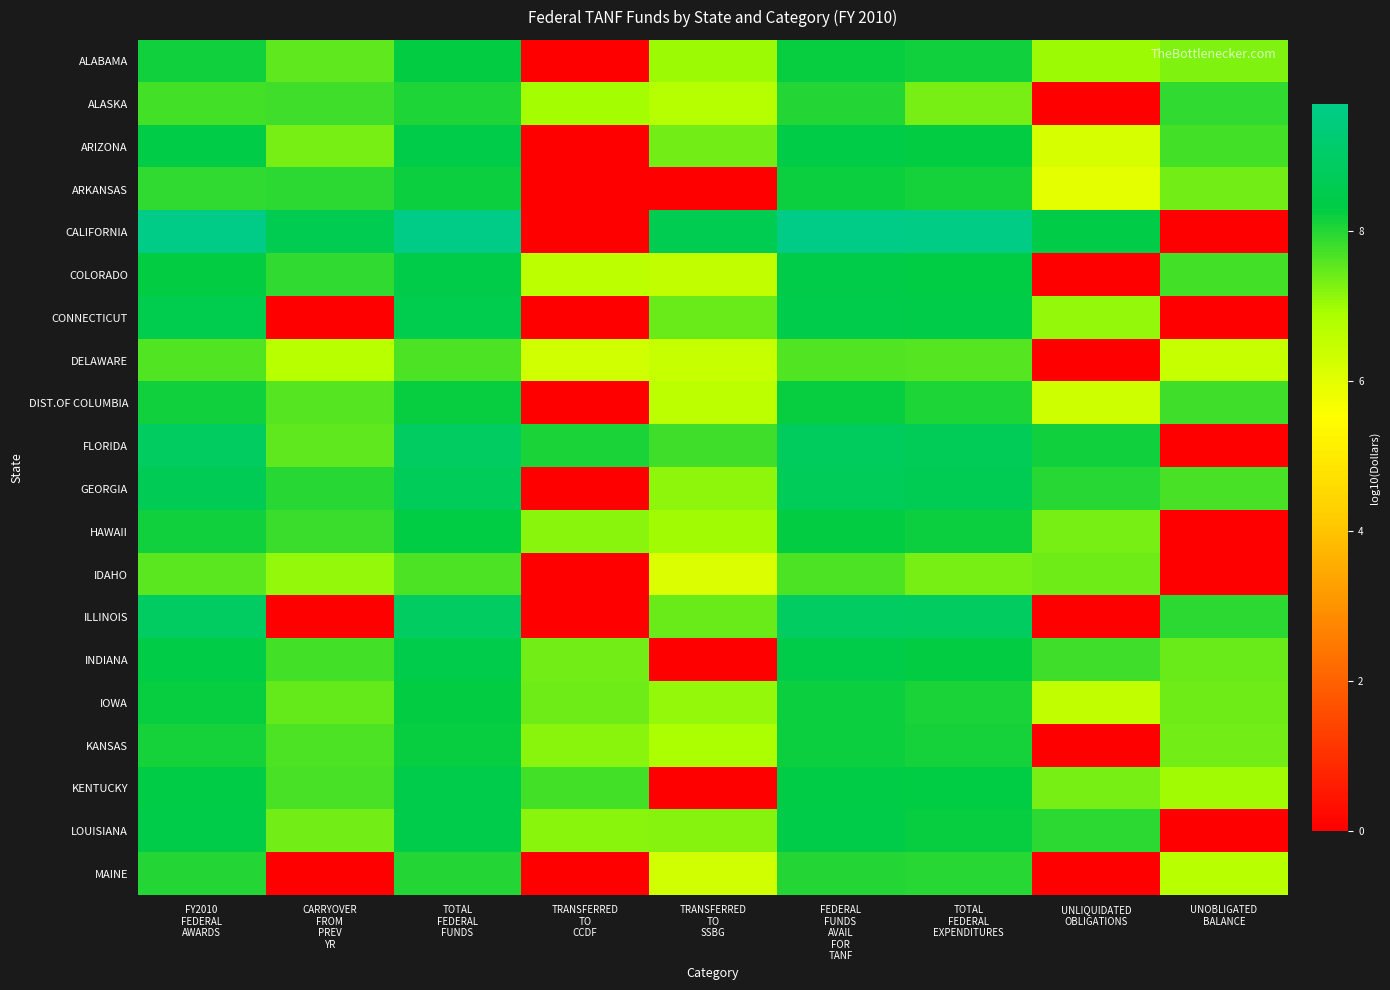

Reading right to left, list all the values displayed in this chart.

ALABAMA: UNOBLIGATED
BALANCE=7.2	UNLIQUIDATED
OBLIGATIONS=7.0	TOTAL
FEDERAL
EXPENDITURES=8.1	FEDERAL
FUNDS
AVAIL
FOR
TANF=8.2	TRANSFERRED
TO
SSBG=7.0	TRANSFERRED
TO
CCDF=0.0	TOTAL
FEDERAL
FUNDS=8.3	CARRYOVER
FROM
PREV
YR=7.5	FY2010
FEDERAL
AWARDS=8.2
ALASKA: UNOBLIGATED
BALANCE=7.9	UNLIQUIDATED
OBLIGATIONS=0.0	TOTAL
FEDERAL
EXPENDITURES=7.3	FEDERAL
FUNDS
AVAIL
FOR
TANF=8.0	TRANSFERRED
TO
SSBG=6.7	TRANSFERRED
TO
CCDF=7.0	TOTAL
FEDERAL
FUNDS=8.1	CARRYOVER
FROM
PREV
YR=7.8	FY2010
FEDERAL
AWARDS=7.7
ARIZONA: UNOBLIGATED
BALANCE=7.7	UNLIQUIDATED
OBLIGATIONS=6.2	TOTAL
FEDERAL
EXPENDITURES=8.3	FEDERAL
FUNDS
AVAIL
FOR
TANF=8.4	TRANSFERRED
TO
SSBG=7.4	TRANSFERRED
TO
CCDF=0.0	TOTAL
FEDERAL
FUNDS=8.4	CARRYOVER
FROM
PREV
YR=7.3	FY2010
FEDERAL
AWARDS=8.4
ARKANSAS: UNOBLIGATED
BALANCE=7.4	UNLIQUIDATED
OBLIGATIONS=6.0	TOTAL
FEDERAL
EXPENDITURES=8.1	FEDERAL
FUNDS
AVAIL
FOR
TANF=8.2	TRANSFERRED
TO
SSBG=0.0	TRANSFERRED
TO
CCDF=0.0	TOTAL
FEDERAL
FUNDS=8.2	CARRYOVER
FROM
PREV
YR=7.9	FY2010
FEDERAL
AWARDS=7.9
CALIFORNIA: UNOBLIGATED
BALANCE=0.0	UNLIQUIDATED
OBLIGATIONS=8.4	TOTAL
FEDERAL
EXPENDITURES=9.6	FEDERAL
FUNDS
AVAIL
FOR
TANF=9.7	TRANSFERRED
TO
SSBG=8.6	TRANSFERRED
TO
CCDF=0.0	TOTAL
FEDERAL
FUNDS=9.7	CARRYOVER
FROM
PREV
YR=8.6	FY2010
FEDERAL
AWARDS=9.7
COLORADO: UNOBLIGATED
BALANCE=7.8	UNLIQUIDATED
OBLIGATIONS=0.0	TOTAL
FEDERAL
EXPENDITURES=8.3	FEDERAL
FUNDS
AVAIL
FOR
TANF=8.4	TRANSFERRED
TO
SSBG=6.5	TRANSFERRED
TO
CCDF=6.6	TOTAL
FEDERAL
FUNDS=8.4	CARRYOVER
FROM
PREV
YR=7.9	FY2010
FEDERAL
AWARDS=8.3
CONNECTICUT: UNOBLIGATED
BALANCE=0.0	UNLIQUIDATED
OBLIGATIONS=7.1	TOTAL
FEDERAL
EXPENDITURES=8.4	FEDERAL
FUNDS
AVAIL
FOR
TANF=8.4	TRANSFERRED
TO
SSBG=7.4	TRANSFERRED
TO
CCDF=0.0	TOTAL
FEDERAL
FUNDS=8.5	CARRYOVER
FROM
PREV
YR=0.0	FY2010
FEDERAL
AWARDS=8.5
DELAWARE: UNOBLIGATED
BALANCE=6.4	UNLIQUIDATED
OBLIGATIONS=0.0	TOTAL
FEDERAL
EXPENDITURES=7.6	FEDERAL
FUNDS
AVAIL
FOR
TANF=7.6	TRANSFERRED
TO
SSBG=6.5	TRANSFERRED
TO
CCDF=6.3	TOTAL
FEDERAL
FUNDS=7.7	CARRYOVER
FROM
PREV
YR=6.7	FY2010
FEDERAL
AWARDS=7.6
DIST.OF COLUMBIA: UNOBLIGATED
BALANCE=7.8	UNLIQUIDATED
OBLIGATIONS=6.3	TOTAL
FEDERAL
EXPENDITURES=8.1	FEDERAL
FUNDS
AVAIL
FOR
TANF=8.2	TRANSFERRED
TO
SSBG=6.6	TRANSFERRED
TO
CCDF=0.0	TOTAL
FEDERAL
FUNDS=8.2	CARRYOVER
FROM
PREV
YR=7.6	FY2010
FEDERAL
AWARDS=8.1
FLORIDA: UNOBLIGATED
BALANCE=0.0	UNLIQUIDATED
OBLIGATIONS=8.1	TOTAL
FEDERAL
EXPENDITURES=8.7	FEDERAL
FUNDS
AVAIL
FOR
TANF=8.8	TRANSFERRED
TO
SSBG=7.8	TRANSFERRED
TO
CCDF=8.1	TOTAL
FEDERAL
FUNDS=8.9	CARRYOVER
FROM
PREV
YR=7.5	FY2010
FEDERAL
AWARDS=8.9
GEORGIA: UNOBLIGATED
BALANCE=7.7	UNLIQUIDATED
OBLIGATIONS=8.0	TOTAL
FEDERAL
EXPENDITURES=8.6	FEDERAL
FUNDS
AVAIL
FOR
TANF=8.7	TRANSFERRED
TO
SSBG=7.1	TRANSFERRED
TO
CCDF=0.0	TOTAL
FEDERAL
FUNDS=8.7	CARRYOVER
FROM
PREV
YR=8.0	FY2010
FEDERAL
AWARDS=8.7
HAWAII: UNOBLIGATED
BALANCE=0.0	UNLIQUIDATED
OBLIGATIONS=7.3	TOTAL
FEDERAL
EXPENDITURES=8.2	FEDERAL
FUNDS
AVAIL
FOR
TANF=8.3	TRANSFERRED
TO
SSBG=7.0	TRANSFERRED
TO
CCDF=7.2	TOTAL
FEDERAL
FUNDS=8.3	CARRYOVER
FROM
PREV
YR=7.8	FY2010
FEDERAL
AWARDS=8.1
IDAHO: UNOBLIGATED
BALANCE=0.0	UNLIQUIDATED
OBLIGATIONS=7.4	TOTAL
FEDERAL
EXPENDITURES=7.3	FEDERAL
FUNDS
AVAIL
FOR
TANF=7.7	TRANSFERRED
TO
SSBG=6.1	TRANSFERRED
TO
CCDF=0.0	TOTAL
FEDERAL
FUNDS=7.7	CARRYOVER
FROM
PREV
YR=7.1	FY2010
FEDERAL
AWARDS=7.5
ILLINOIS: UNOBLIGATED
BALANCE=7.9	UNLIQUIDATED
OBLIGATIONS=0.0	TOTAL
FEDERAL
EXPENDITURES=8.9	FEDERAL
FUNDS
AVAIL
FOR
TANF=8.9	TRANSFERRED
TO
SSBG=7.4	TRANSFERRED
TO
CCDF=0.0	TOTAL
FEDERAL
FUNDS=8.9	CARRYOVER
FROM
PREV
YR=0.0	FY2010
FEDERAL
AWARDS=8.9
INDIANA: UNOBLIGATED
BALANCE=7.4	UNLIQUIDATED
OBLIGATIONS=7.8	TOTAL
FEDERAL
EXPENDITURES=8.3	FEDERAL
FUNDS
AVAIL
FOR
TANF=8.4	TRANSFERRED
TO
SSBG=0.0	TRANSFERRED
TO
CCDF=7.3	TOTAL
FEDERAL
FUNDS=8.5	CARRYOVER
FROM
PREV
YR=7.7	FY2010
FEDERAL
AWARDS=8.4
IOWA: UNOBLIGATED
BALANCE=7.4	UNLIQUIDATED
OBLIGATIONS=6.5	TOTAL
FEDERAL
EXPENDITURES=8.1	FEDERAL
FUNDS
AVAIL
FOR
TANF=8.2	TRANSFERRED
TO
SSBG=7.1	TRANSFERRED
TO
CCDF=7.4	TOTAL
FEDERAL
FUNDS=8.3	CARRYOVER
FROM
PREV
YR=7.5	FY2010
FEDERAL
AWARDS=8.2
KANSAS: UNOBLIGATED
BALANCE=7.3	UNLIQUIDATED
OBLIGATIONS=0.0	TOTAL
FEDERAL
EXPENDITURES=8.1	FEDERAL
FUNDS
AVAIL
FOR
TANF=8.2	TRANSFERRED
TO
SSBG=6.9	TRANSFERRED
TO
CCDF=7.2	TOTAL
FEDERAL
FUNDS=8.2	CARRYOVER
FROM
PREV
YR=7.7	FY2010
FEDERAL
AWARDS=8.1
KENTUCKY: UNOBLIGATED
BALANCE=7.0	UNLIQUIDATED
OBLIGATIONS=7.3	TOTAL
FEDERAL
EXPENDITURES=8.3	FEDERAL
FUNDS
AVAIL
FOR
TANF=8.4	TRANSFERRED
TO
SSBG=0.0	TRANSFERRED
TO
CCDF=7.7	TOTAL
FEDERAL
FUNDS=8.4	CARRYOVER
FROM
PREV
YR=7.7	FY2010
FEDERAL
AWARDS=8.4
LOUISIANA: UNOBLIGATED
BALANCE=0.0	UNLIQUIDATED
OBLIGATIONS=7.9	TOTAL
FEDERAL
EXPENDITURES=8.2	FEDERAL
FUNDS
AVAIL
FOR
TANF=8.4	TRANSFERRED
TO
SSBG=7.2	TRANSFERRED
TO
CCDF=7.2	TOTAL
FEDERAL
FUNDS=8.5	CARRYOVER
FROM
PREV
YR=7.4	FY2010
FEDERAL
AWARDS=8.4
MAINE: UNOBLIGATED
BALANCE=6.7	UNLIQUIDATED
OBLIGATIONS=0.0	TOTAL
FEDERAL
EXPENDITURES=8.0	FEDERAL
FUNDS
AVAIL
FOR
TANF=8.0	TRANSFERRED
TO
SSBG=6.3	TRANSFERRED
TO
CCDF=0.0	TOTAL
FEDERAL
FUNDS=8.0	CARRYOVER
FROM
PREV
YR=0.0	FY2010
FEDERAL
AWARDS=8.0